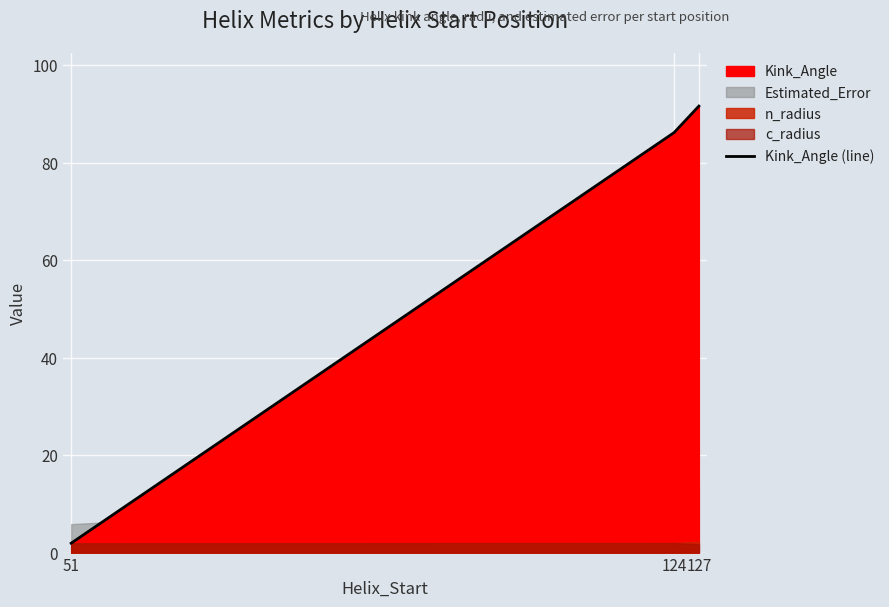

What is the change in value from 124 to 127?

+5.4